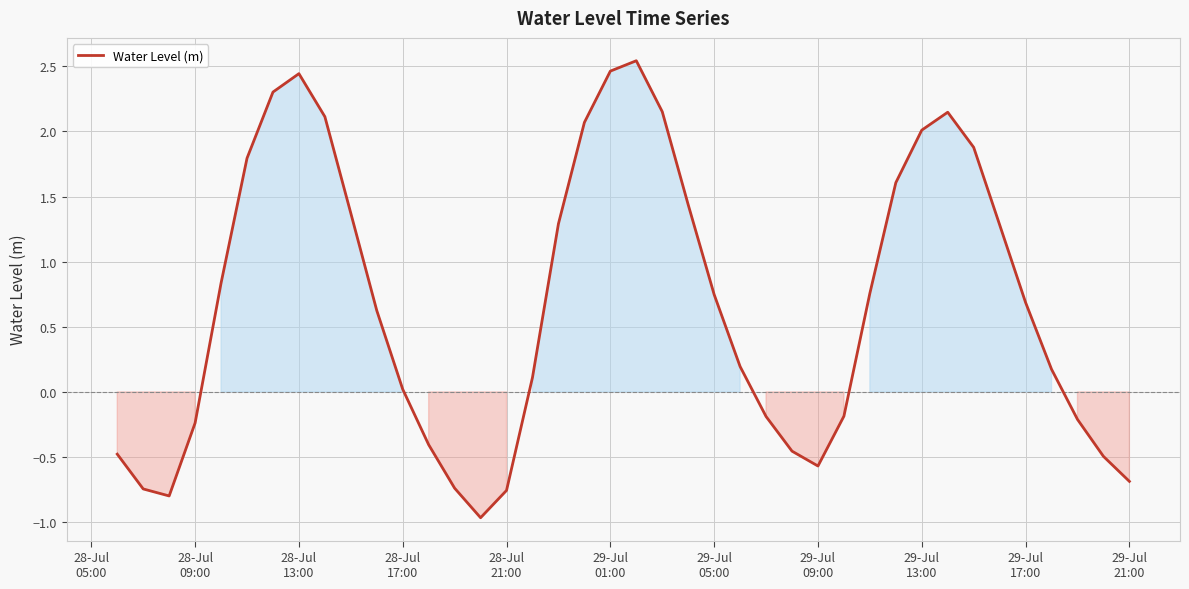

What is the difference between the maximum and minimum values?

3.5